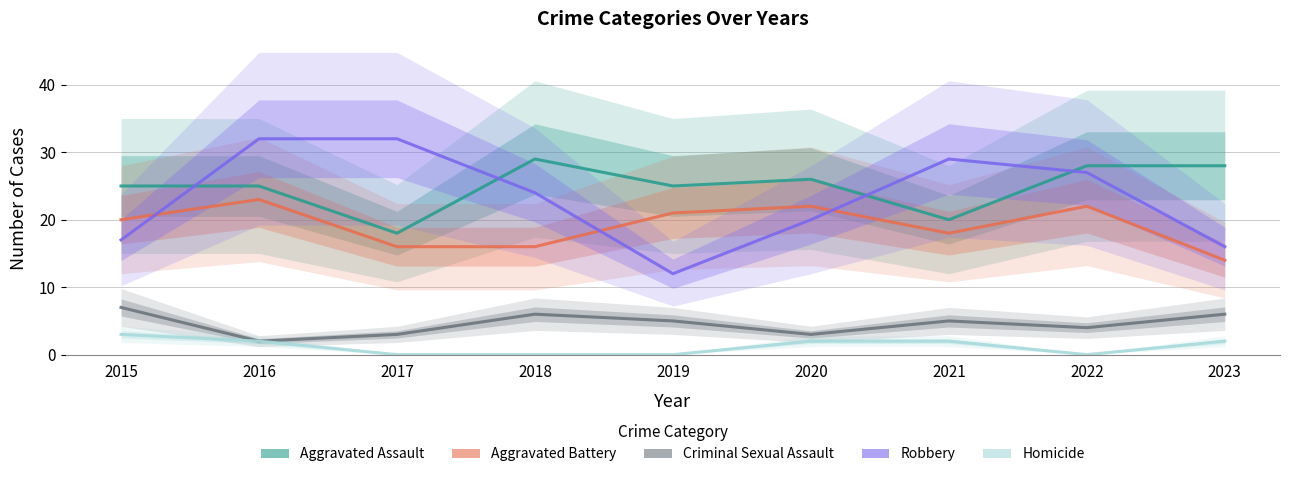

What is the highest value of the Robbery series?

32